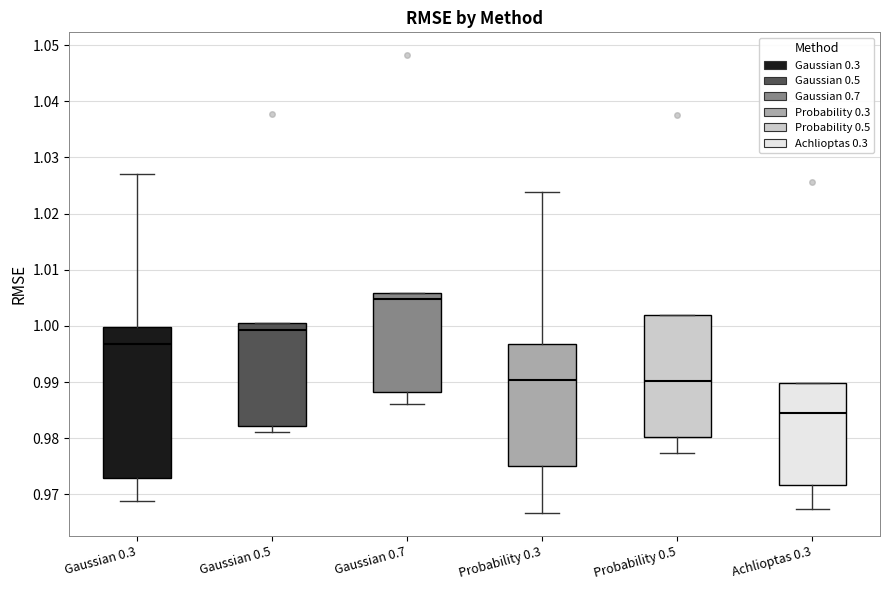

Reading left to right, read every box against the y-axis: the position of its median line, the range the box covers, and the ends of its whiskers. The values are not printed on the chart, so give them approximately, as read against the axis.

Gaussian 0.3: median 0.997, box 0.973 to 1.000, whiskers 0.969 to 1.027
Gaussian 0.5: median 0.999, box 0.982 to 1.000, whiskers 0.981 to 1.000
Gaussian 0.7: median 1.005, box 0.988 to 1.006, whiskers 0.986 to 1.006
Probability 0.3: median 0.990, box 0.975 to 0.997, whiskers 0.967 to 1.024
Probability 0.5: median 0.990, box 0.980 to 1.002, whiskers 0.977 to 1.002
Achlioptas 0.3: median 0.984, box 0.972 to 0.990, whiskers 0.967 to 0.990